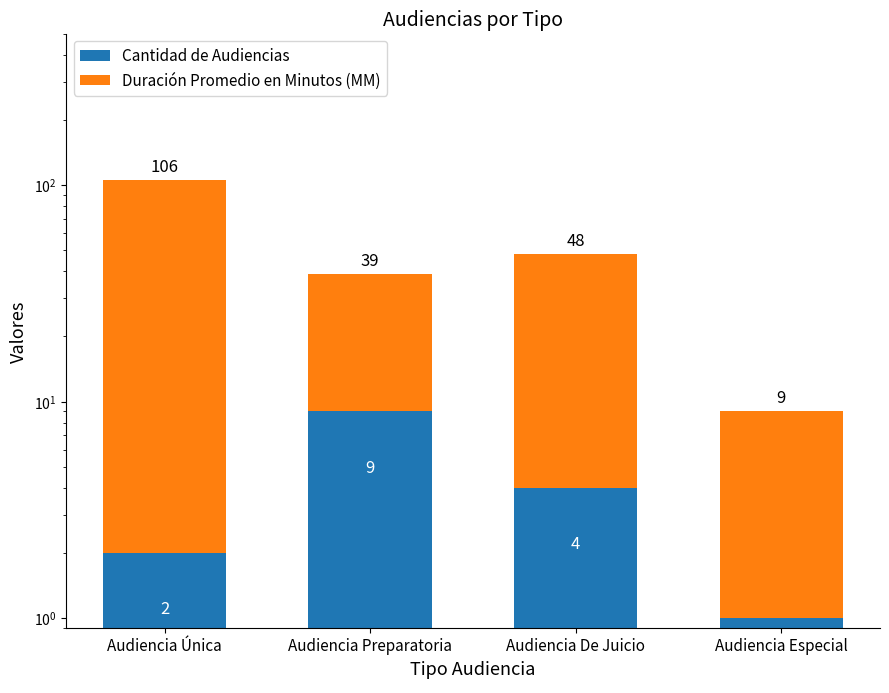

What is the label of the 3rd bar from the left?

Audiencia De Juicio